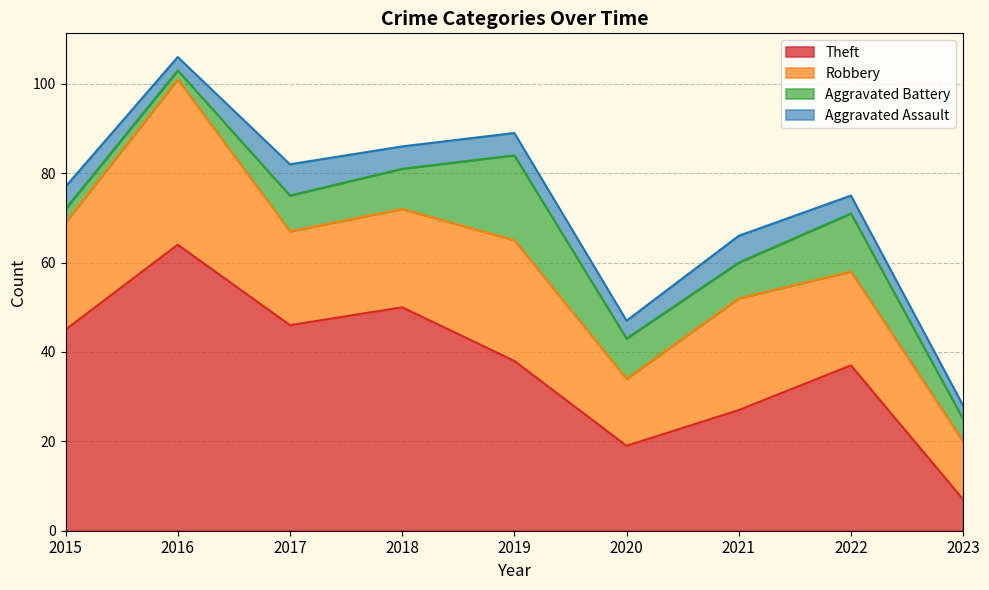

In Aggravated Assault, how many points are higher than both neighbors (excluding endpoints)?

2